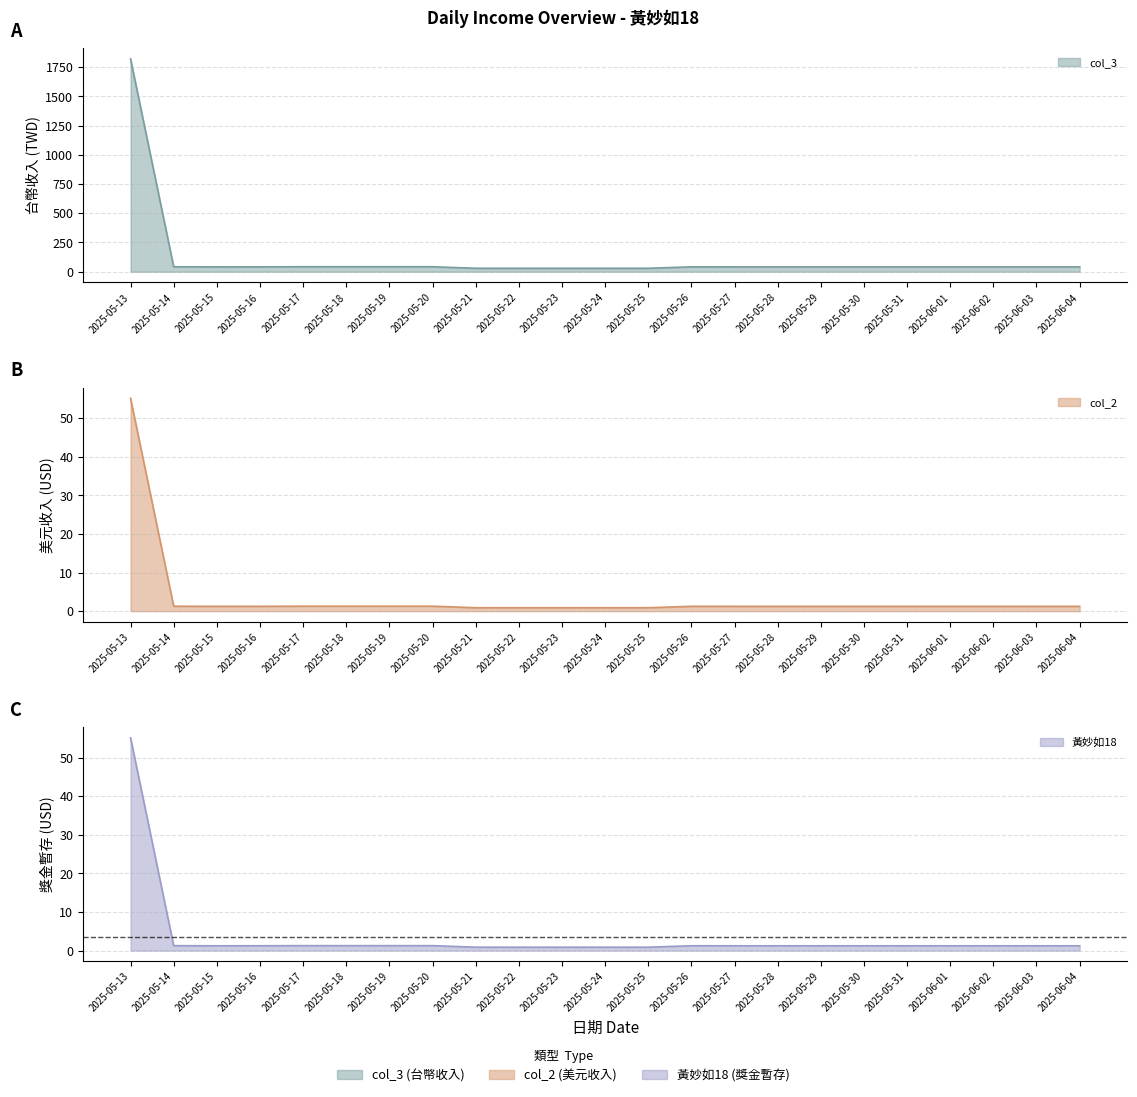

Where is the first local maximum for col_2?

2025-05-26